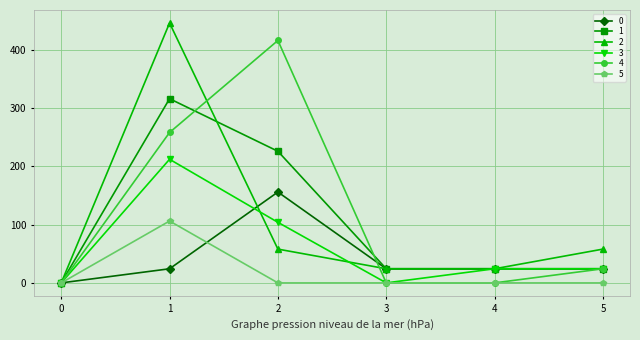

How many lines are shown in the chart?

6